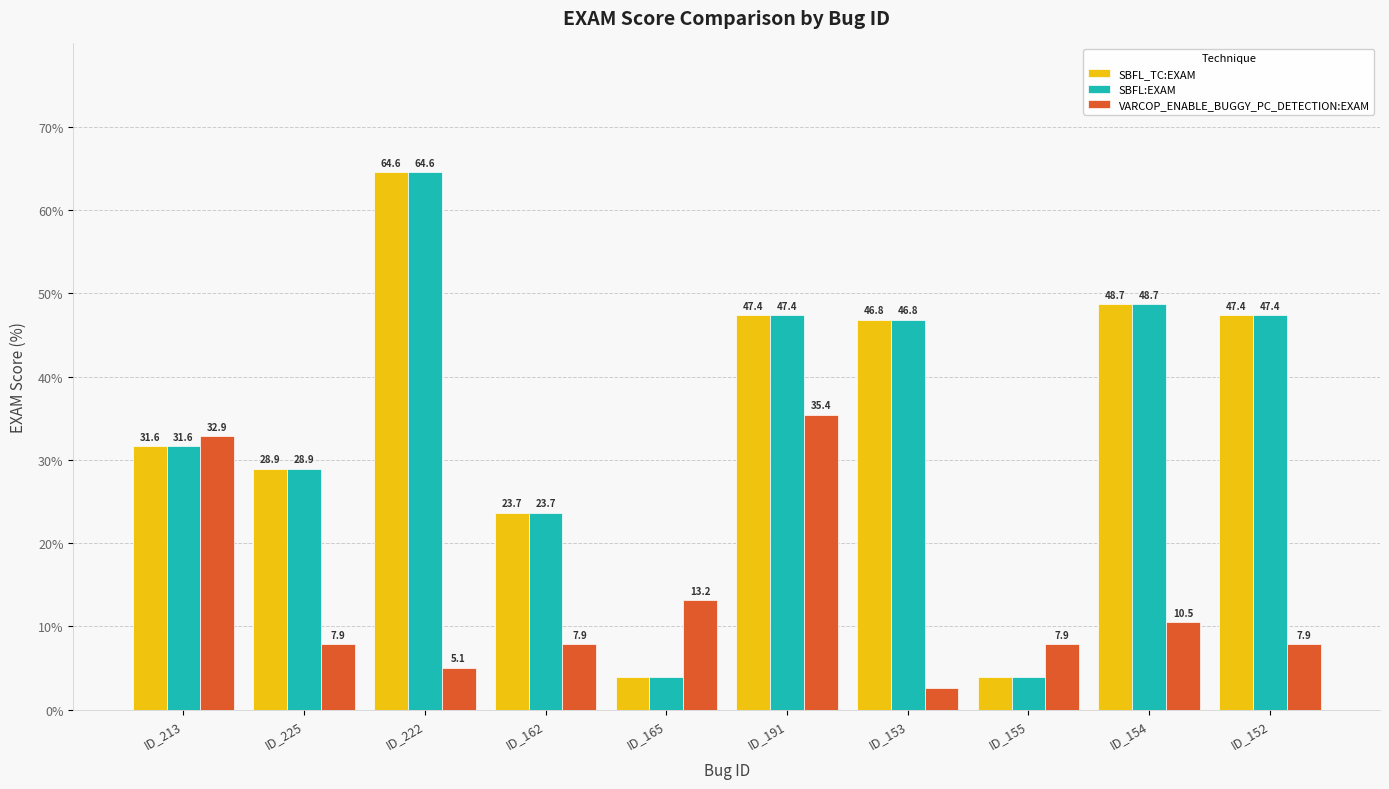

The value of VARCOP_ENABLE_BUGGY_PC_DETECTION:EXAM at ID_154 is 10.5. True or false?

True